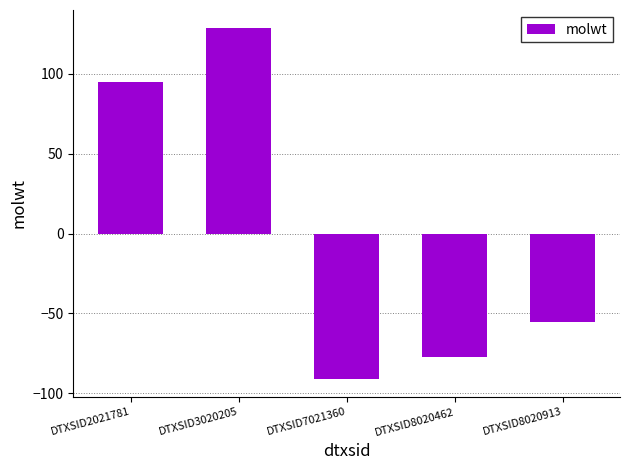

How many values are above zero?

2